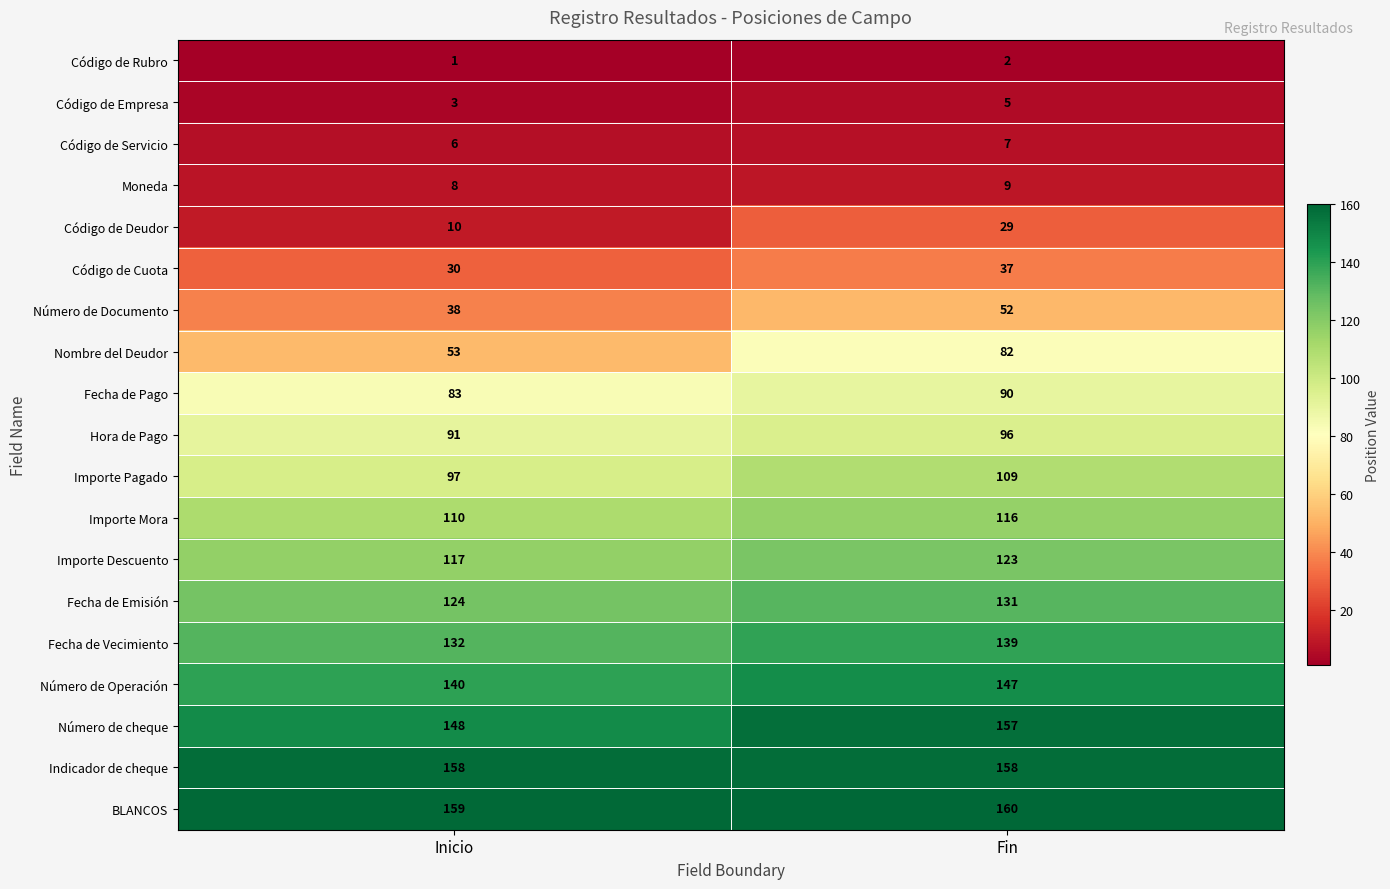

Is the value of Nombre del Deudor at Fin greater than the value of Código de Servicio at Inicio?

Yes